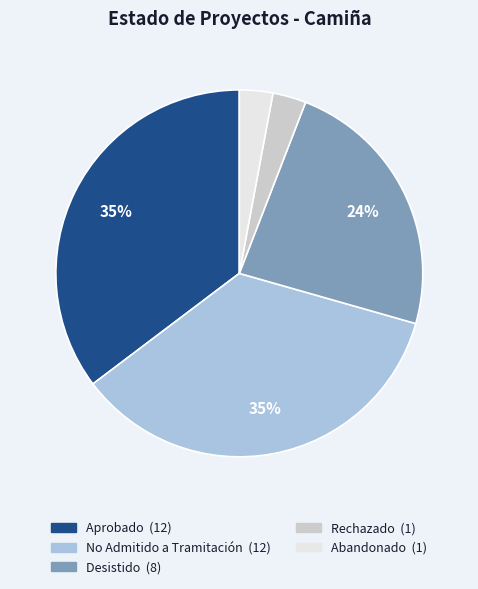

To the nearest percent, what is the difference between the largest and smallest slice percentages?

32%